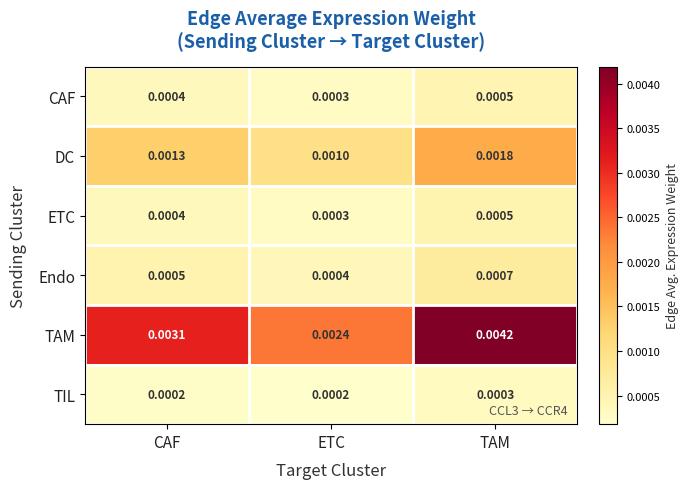

Rank the categories by TAM value from highest to lowest.

TAM, CAF, ETC